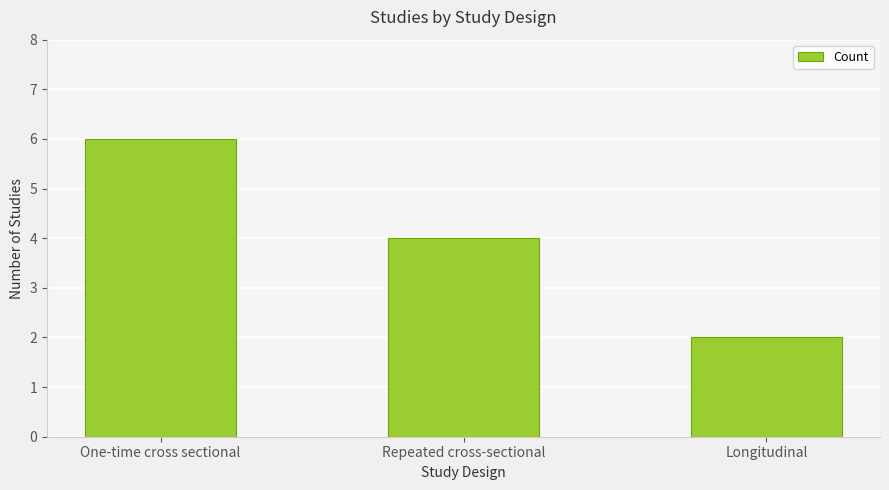

How many data points are less than 4?

1